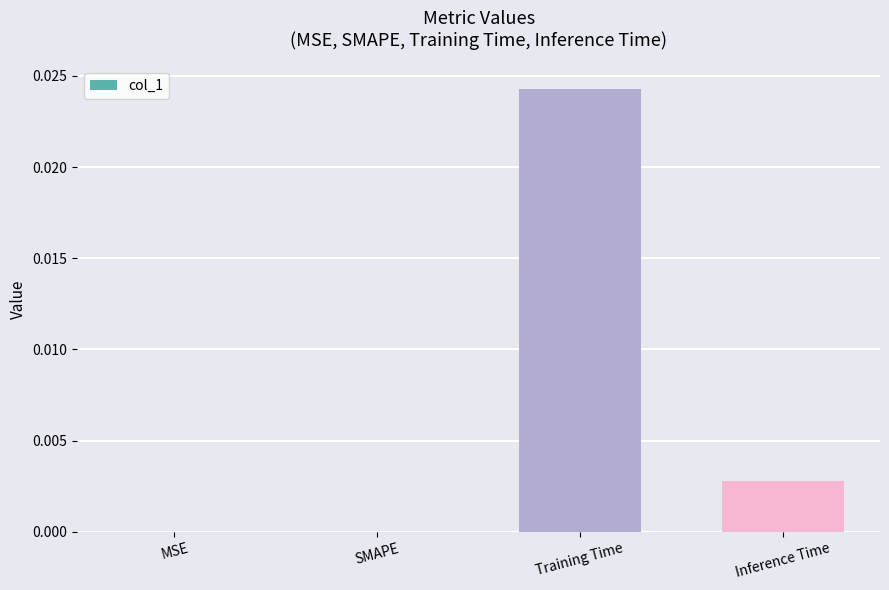

Which has a higher value, Inference Time or SMAPE?

Inference Time